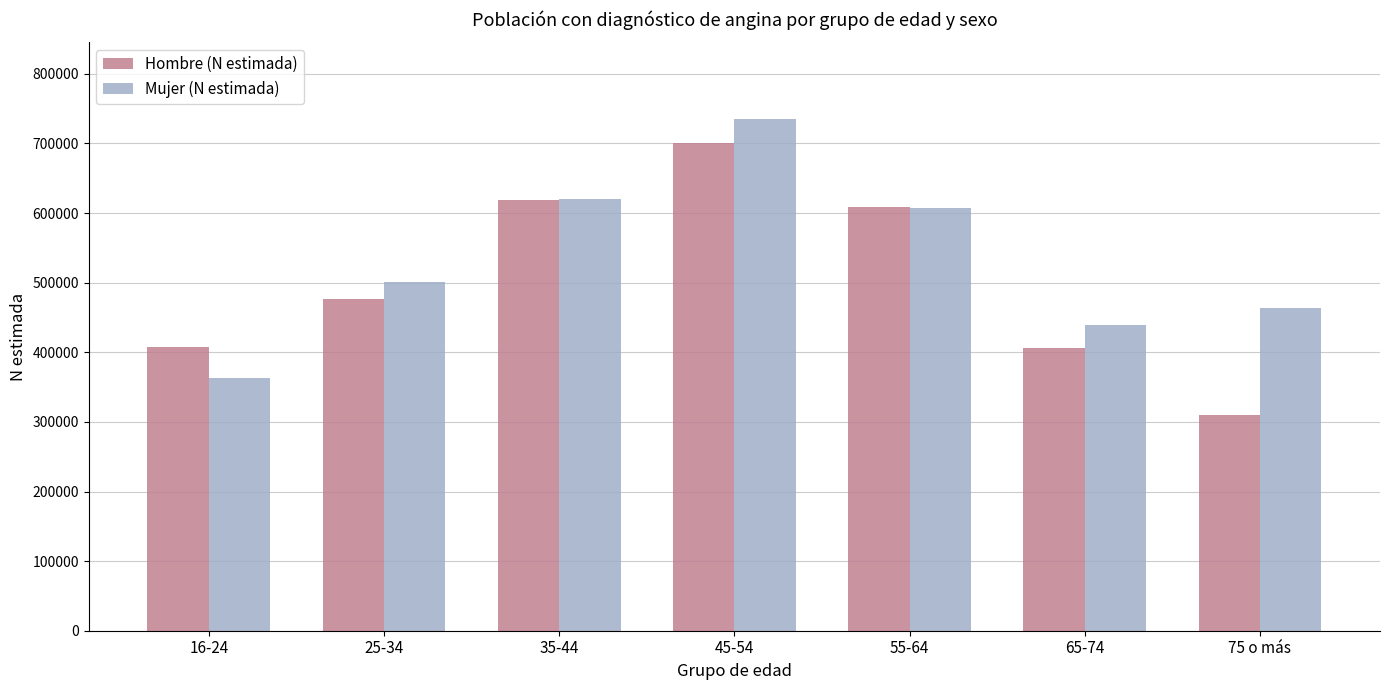

At which label does Mujer (N estimada) reach its peak?

45-54